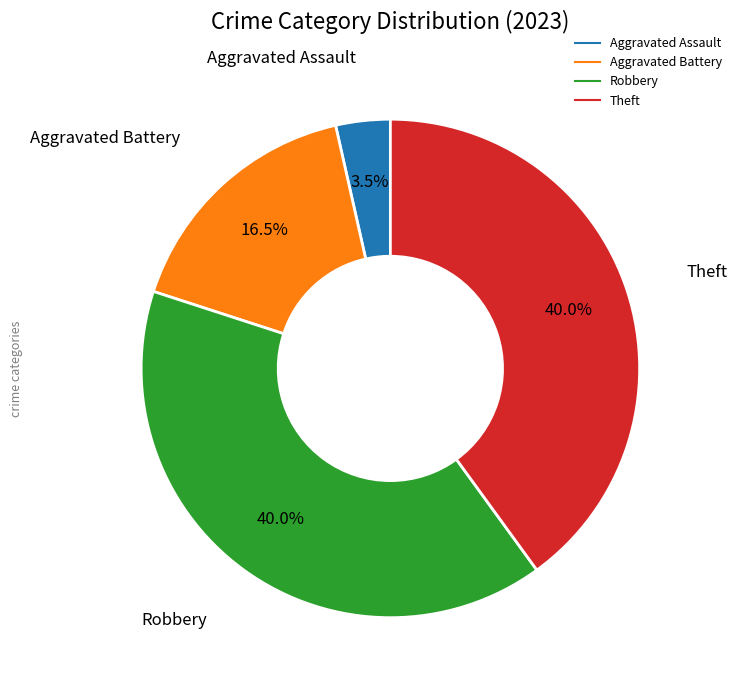

To the nearest percent, what is the difference between the largest and smallest slice percentages?

36%